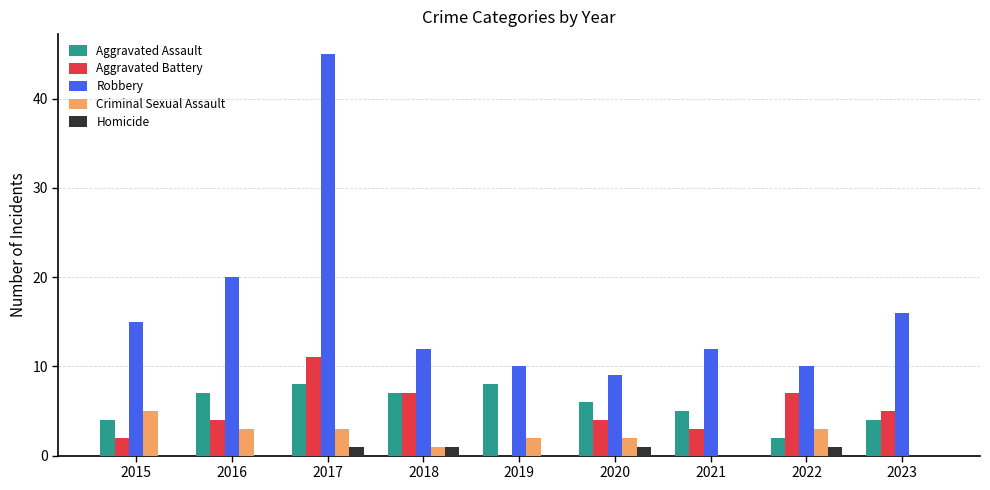

How many categories are shown in the chart?

9